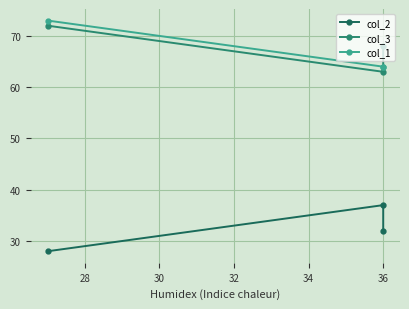

Rank the series at 36 from highest to lowest value.

col_1, col_3, col_2